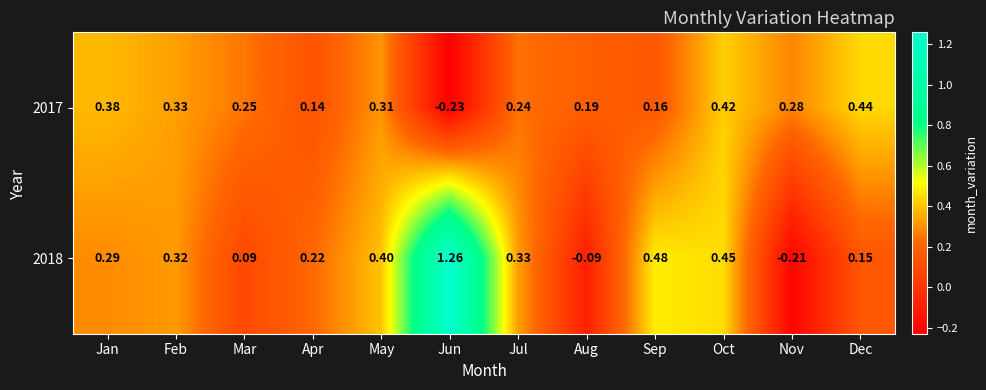

List the series in order of their overall mean, lowest first.

2017, 2018